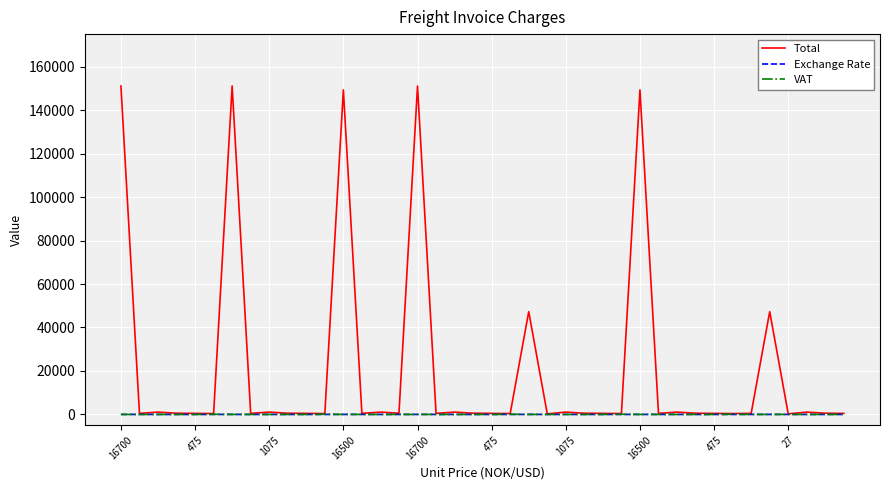

Which series has the widest spread of values?

Total